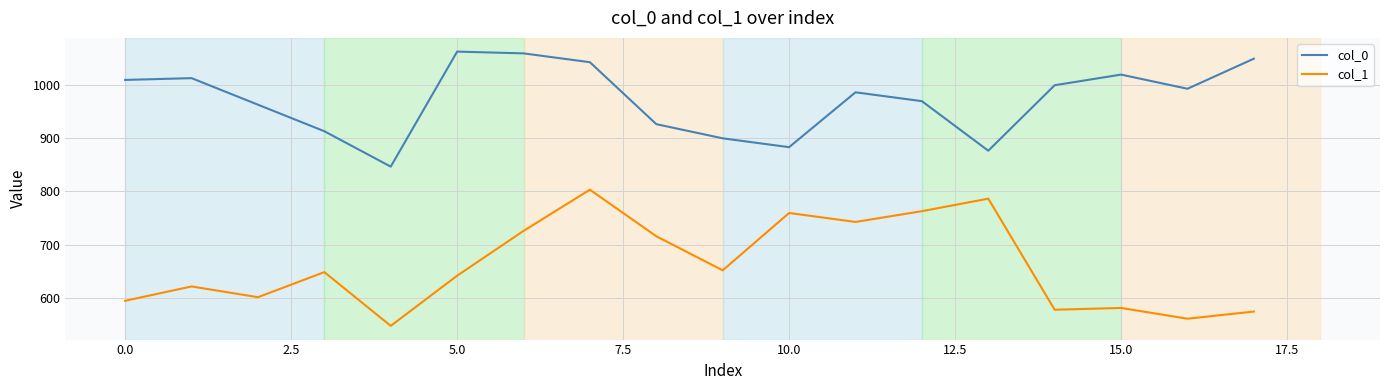

What is the difference between the maximum and minimum values in the col_0 series?

216.7